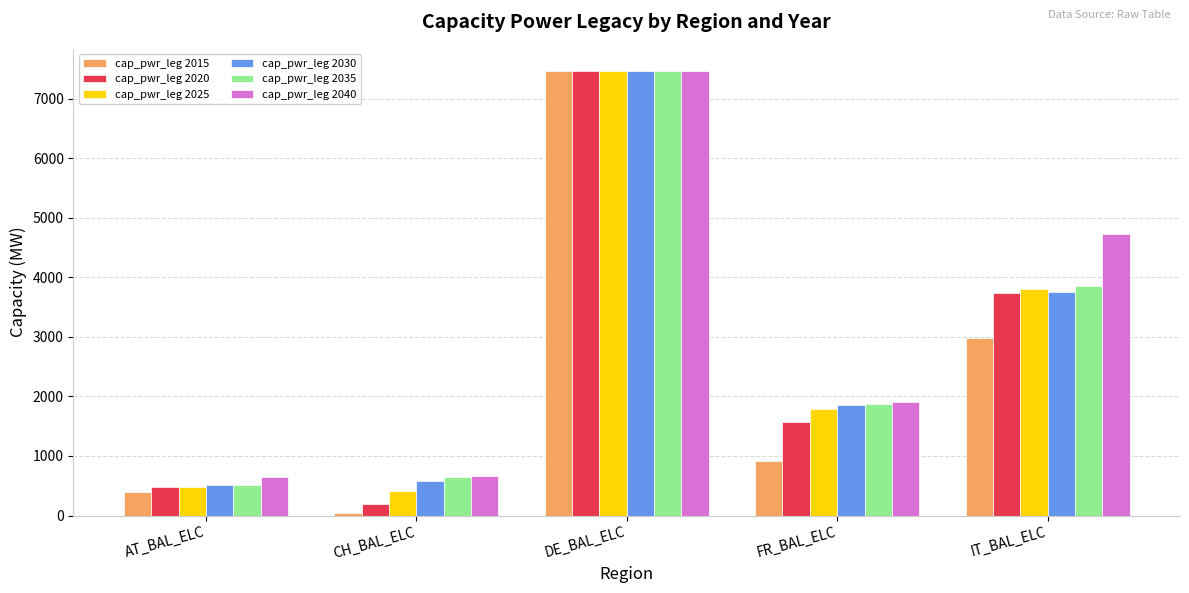

List the labels in order of cap_pwr_leg 2015 value, smallest first.

CH_BAL_ELC, AT_BAL_ELC, FR_BAL_ELC, IT_BAL_ELC, DE_BAL_ELC